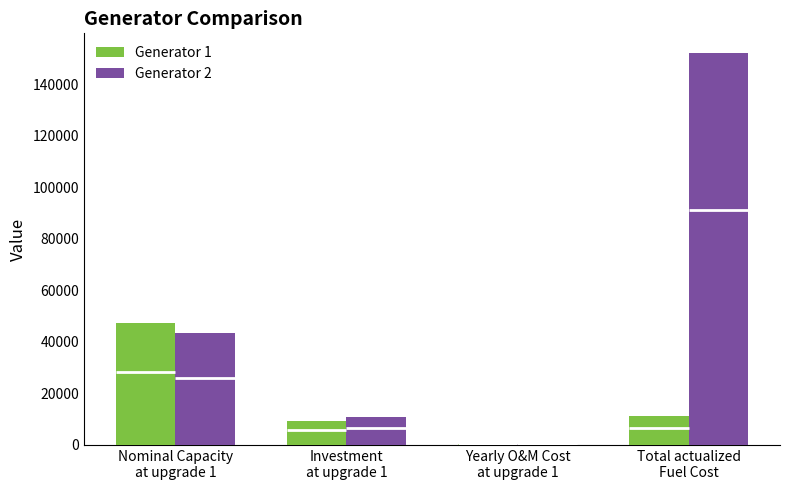

What is the sum of the Generator 1 values at Nominal Capacity
at upgrade 1 and Investment
at upgrade 1?

56763.1